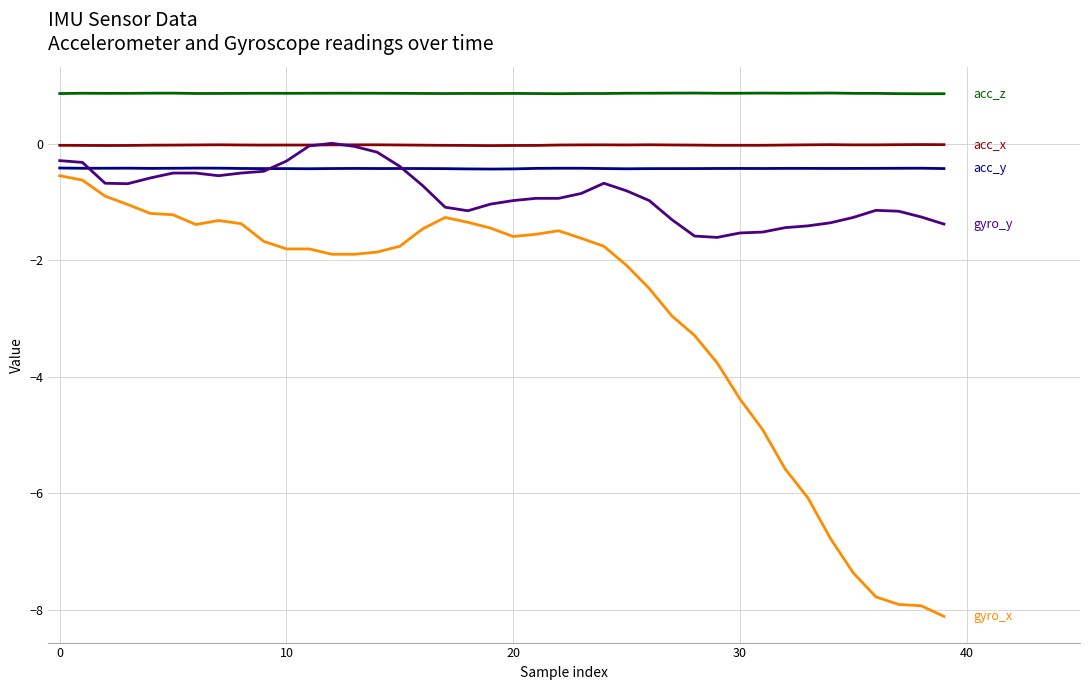

What is the minimum value shown in the chart?

-8.1